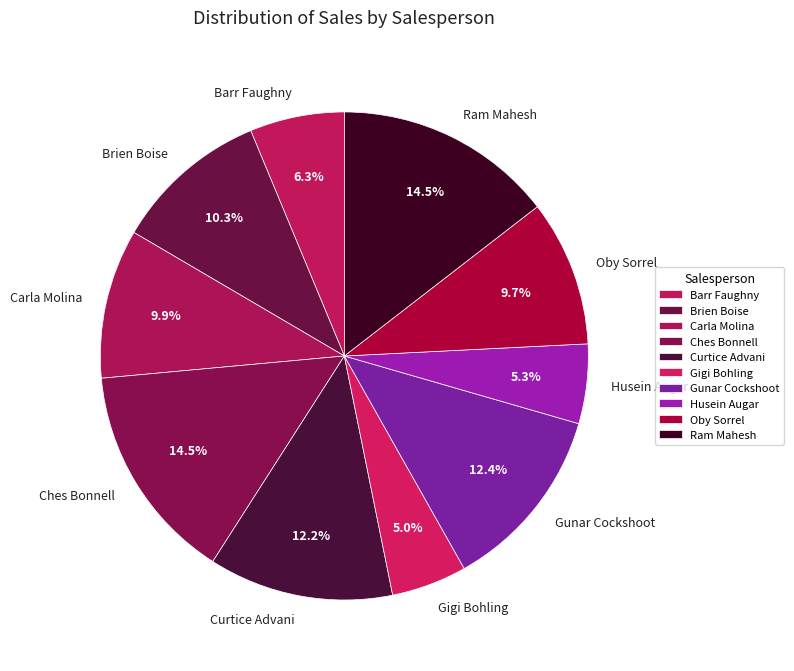

Between Oby Sorrel and Gigi Bohling, which is larger?

Oby Sorrel